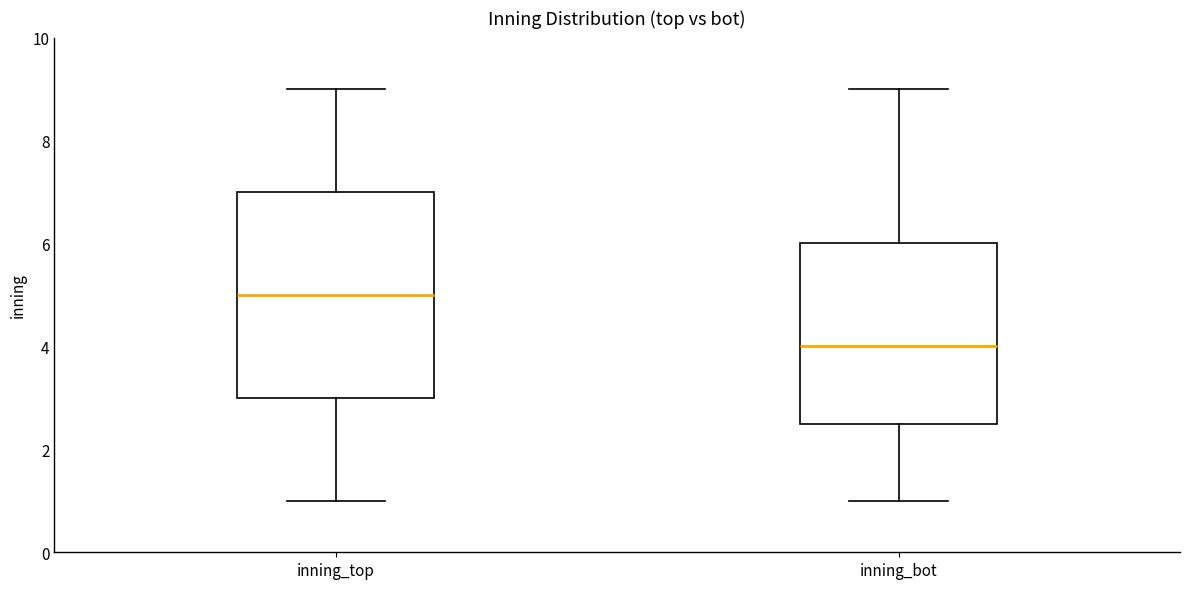

Reading left to right, read every box against the y-axis: the position of its median line, the range the box covers, and the ends of its whiskers. The values are not printed on the chart, so give them approximately, as read against the axis.

inning_top: median 5.0, box 3.0 to 7.0, whiskers 1.0 to 9.0
inning_bot: median 4.0, box 2.6 to 6.0, whiskers 1.0 to 9.0